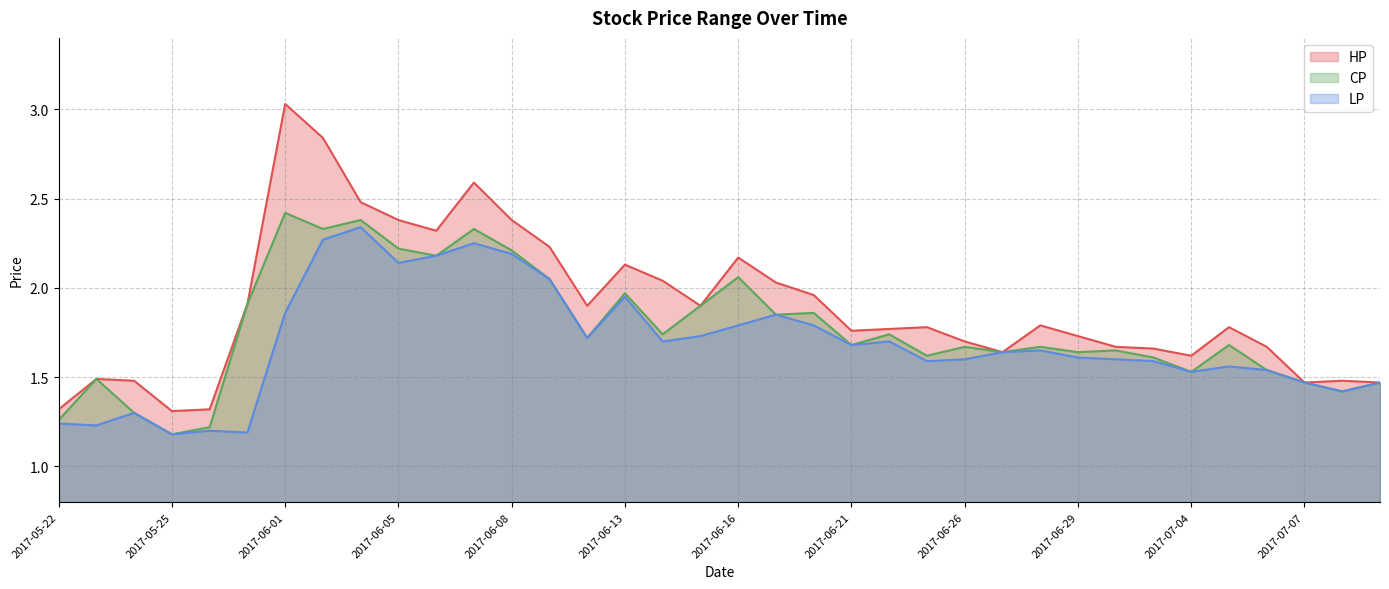

Which series changed the most between 2017-05-24 and 2017-06-15?

CP